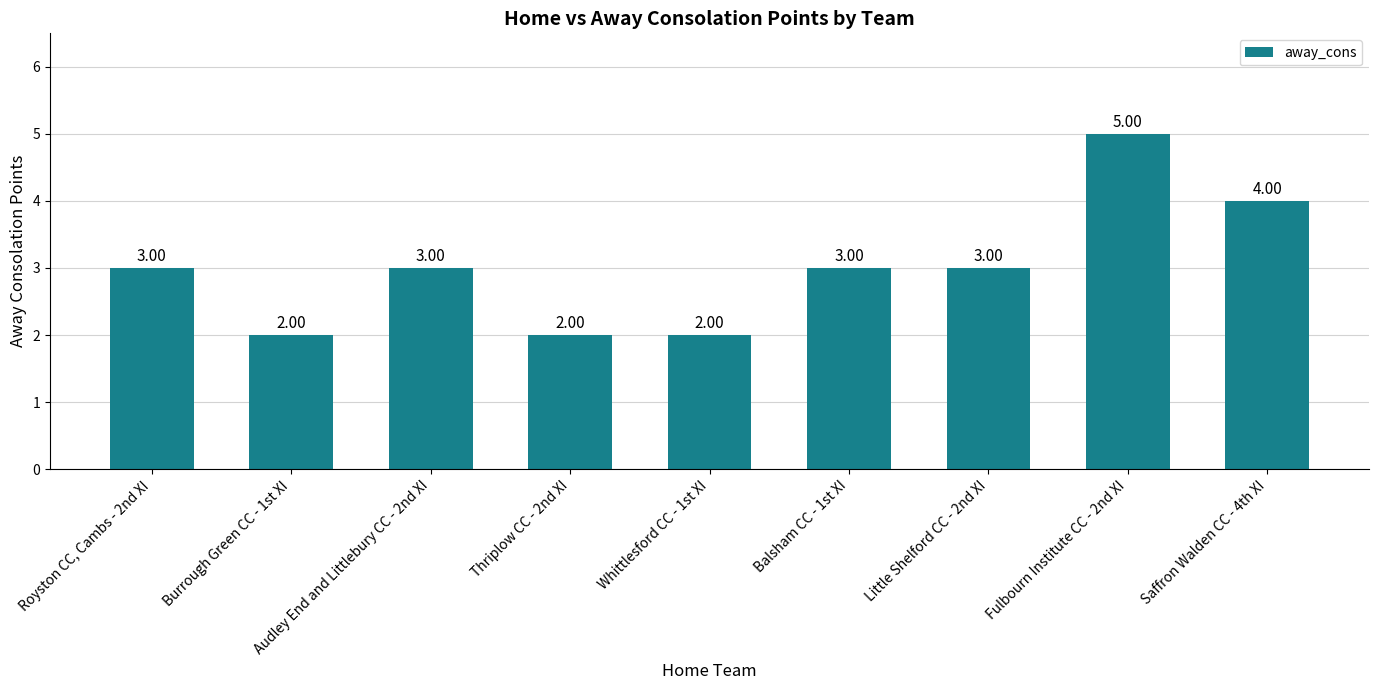

Approximately how many times larger is the value at Audley End and Littlebury CC - 2nd XI compared to Fulbourn Institute CC - 2nd XI?

0.6